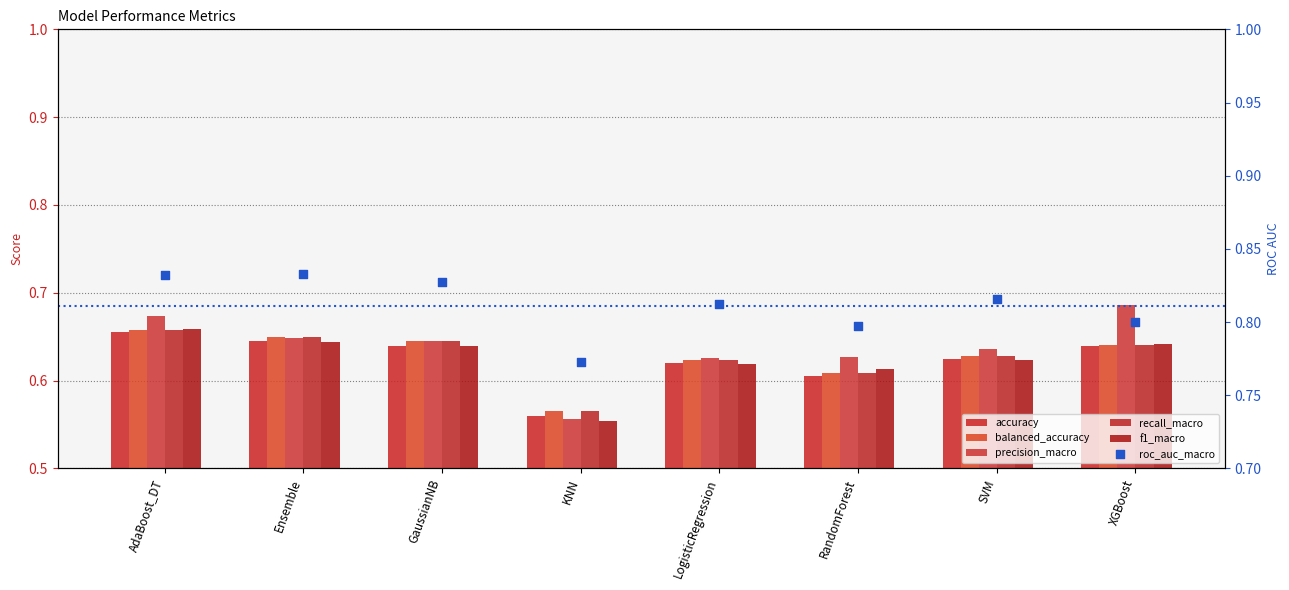

At how many categories does at least one series exceed 0?

8